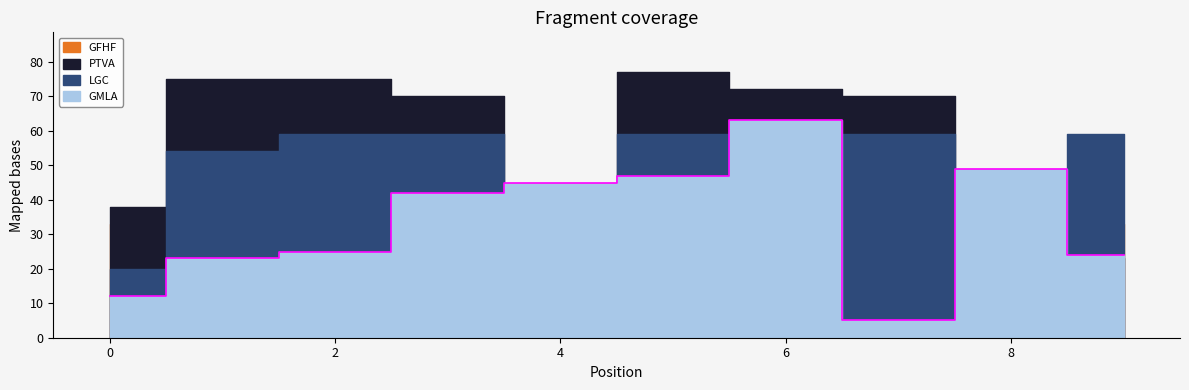

True or false: PTVA and GFHF cross at least once.

True